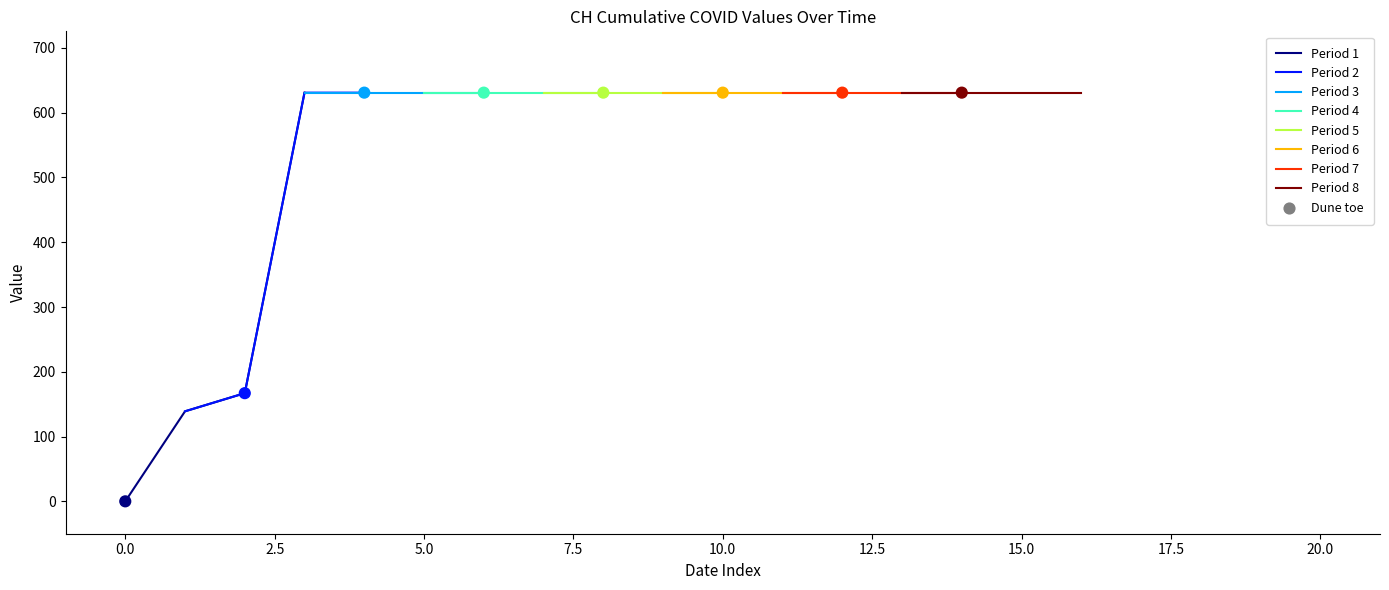

What is the ratio of the value at 2020-06-12 to the value at 2020-06-09?

1.0